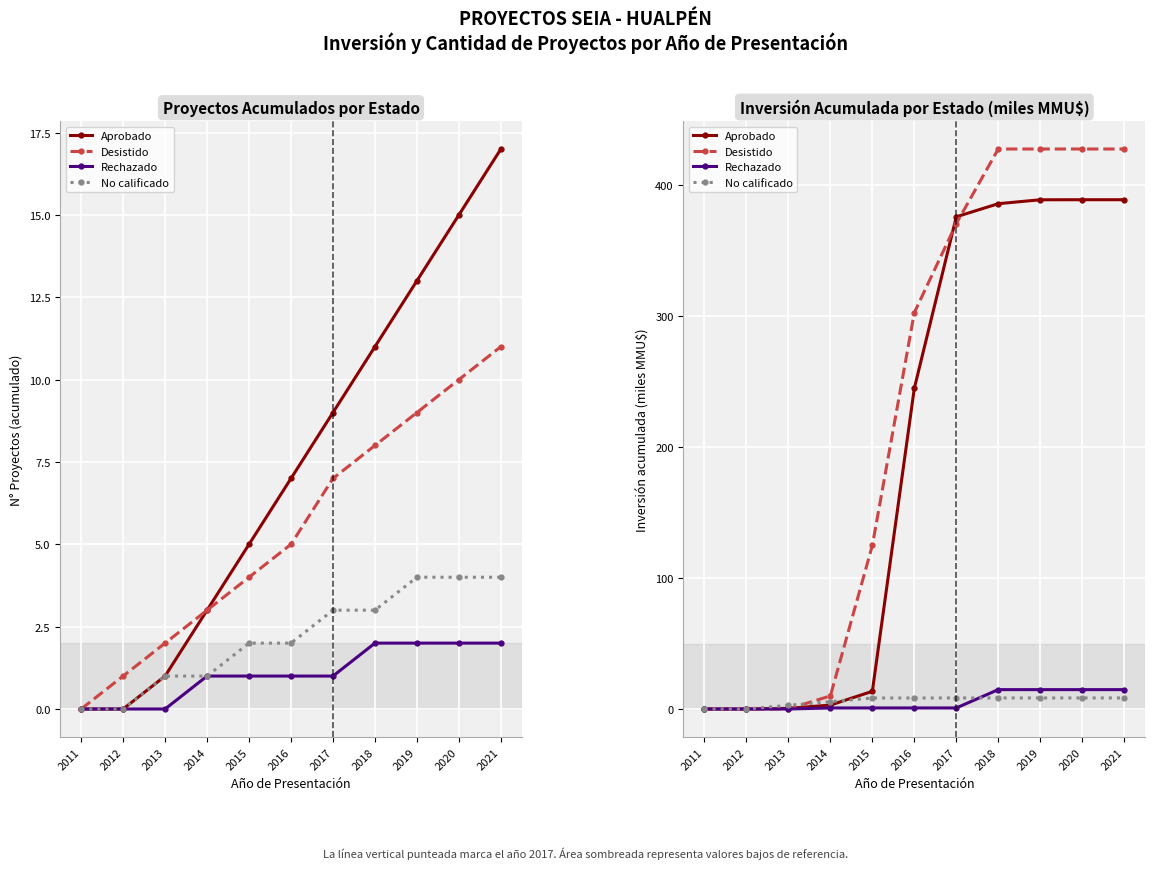

How many values in Desistido are above zero?

10